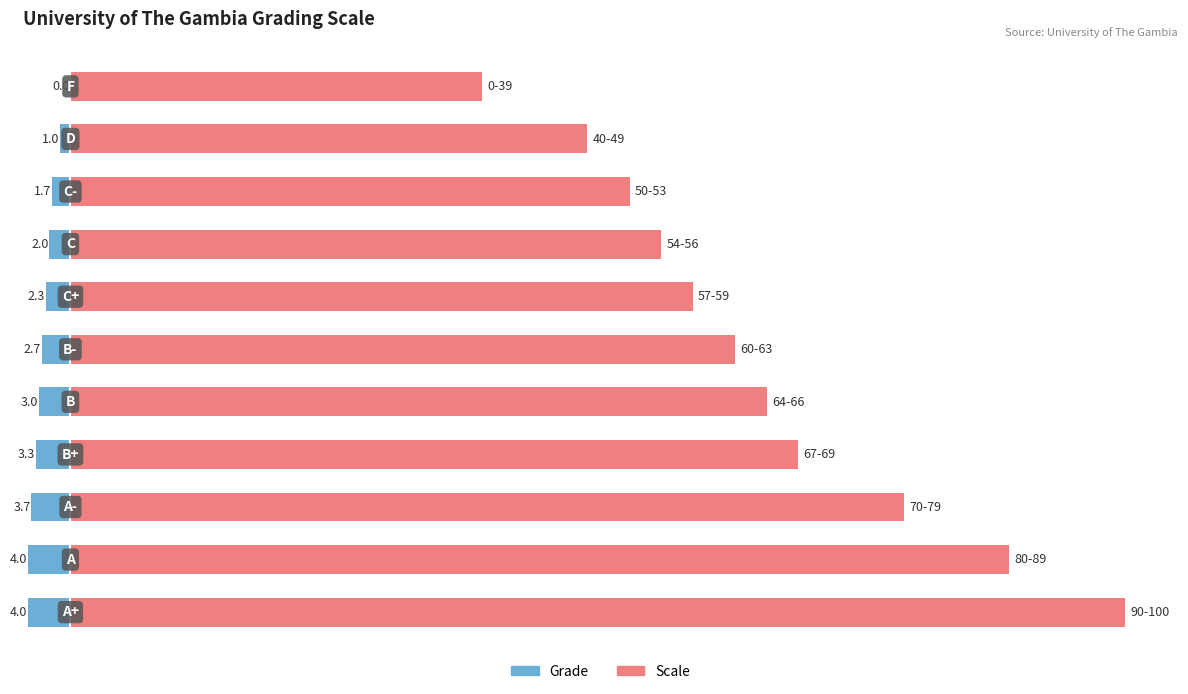

How many bars are there in each group?

2